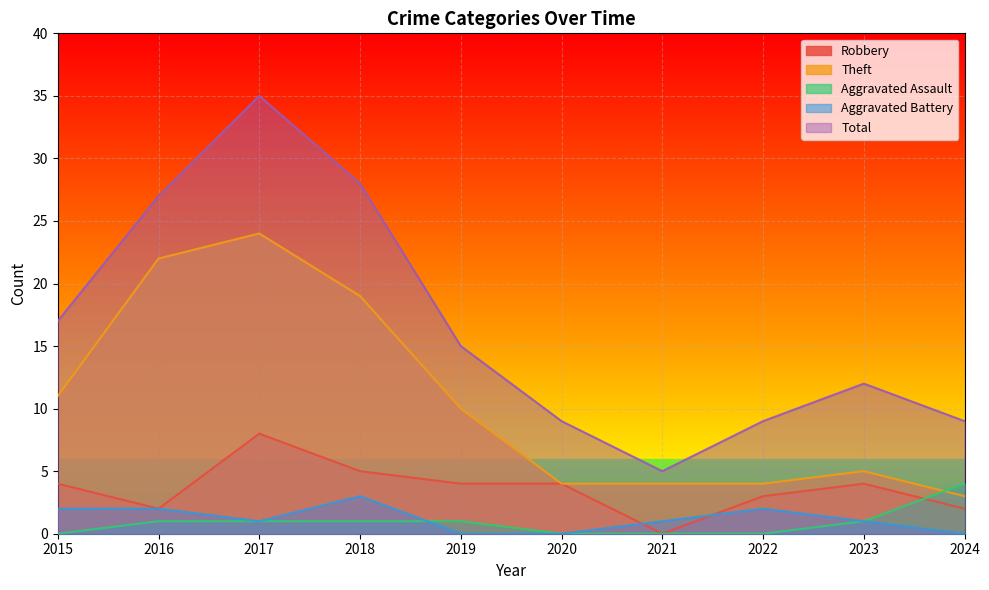

At how many categories does at least one series exceed 28?

1